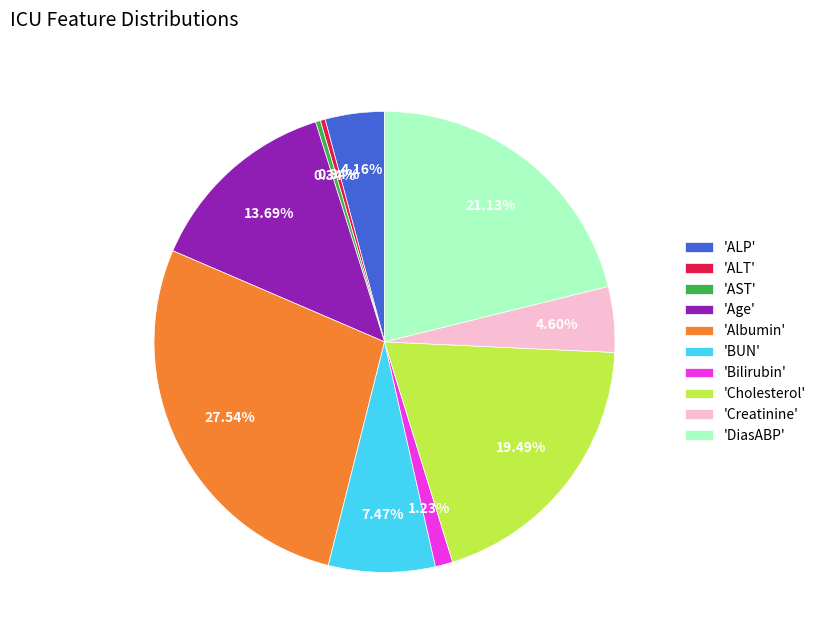

How many segments does this pie chart have?

10